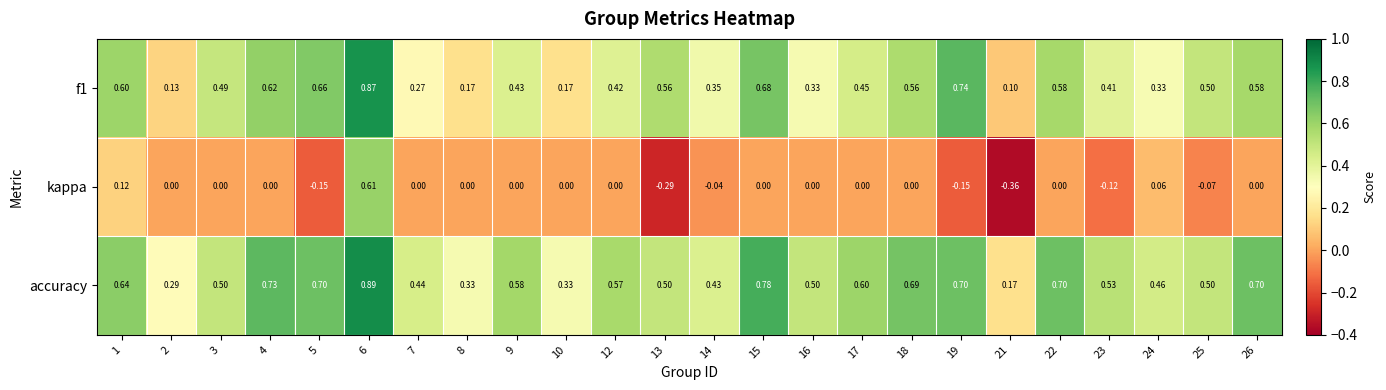

Which series changed the most between 1 and 19?

kappa